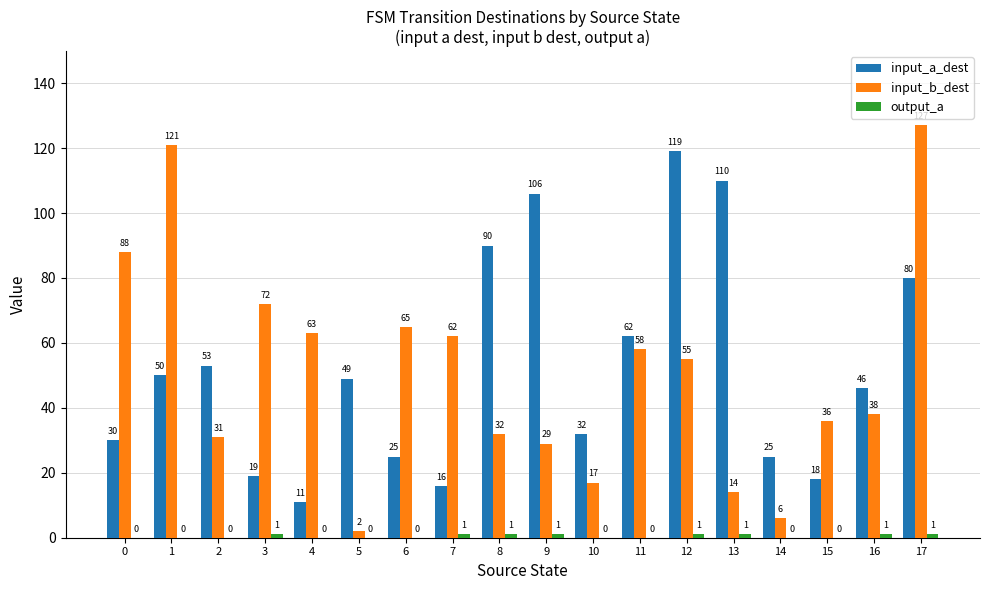

Which category has the highest value across all series?

17